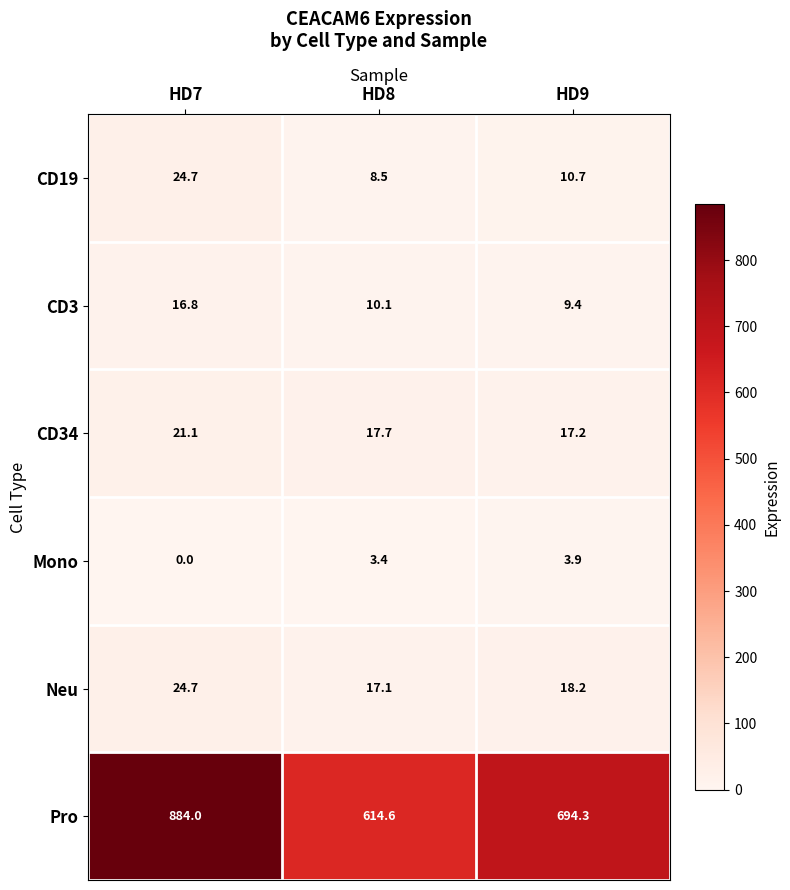

At which category is the sum across all series the highest?

HD7